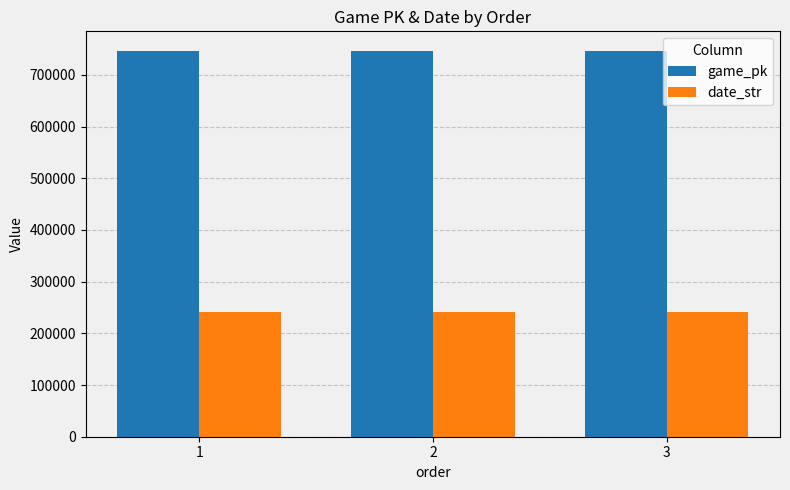

Rank the series by their average value, from lowest to highest.

date_str, game_pk